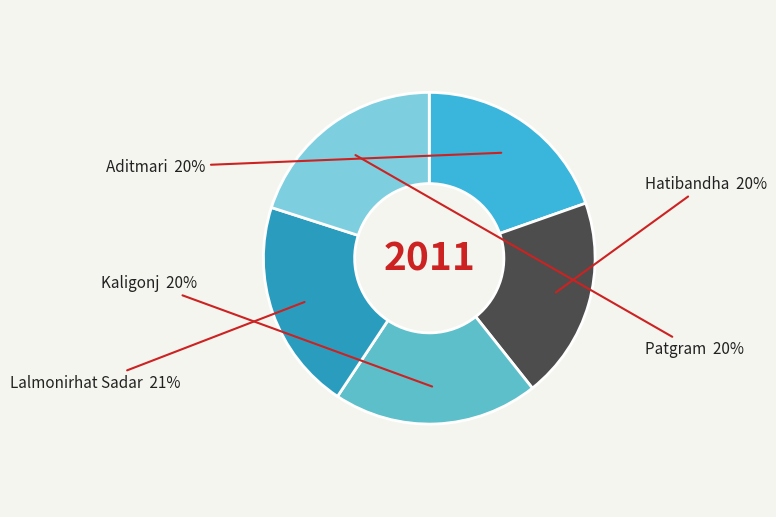

How many slices are in this pie chart?

5